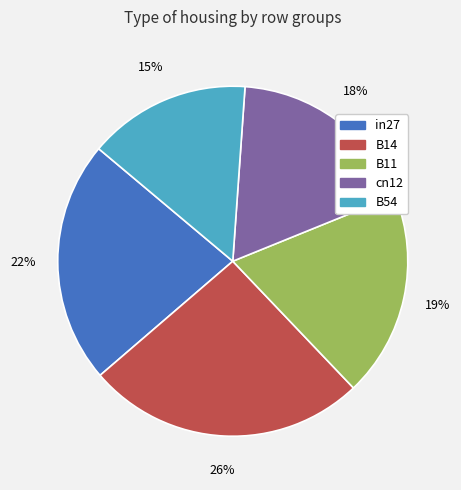

Count the number of slices in the pie.

5